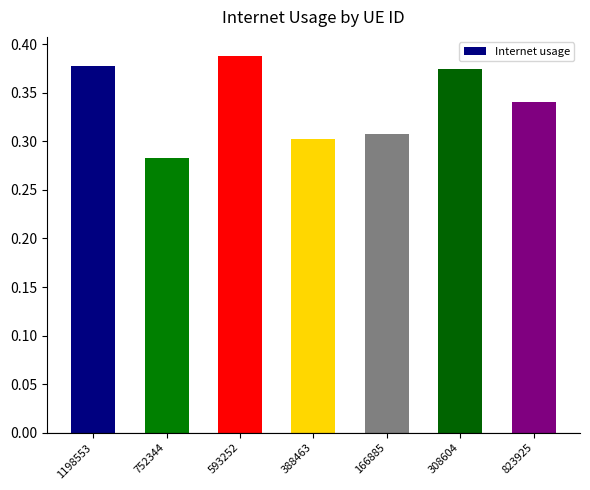

List the labels in order of value, smallest first.

752344, 388463, 166885, 823925, 308604, 1198553, 593252